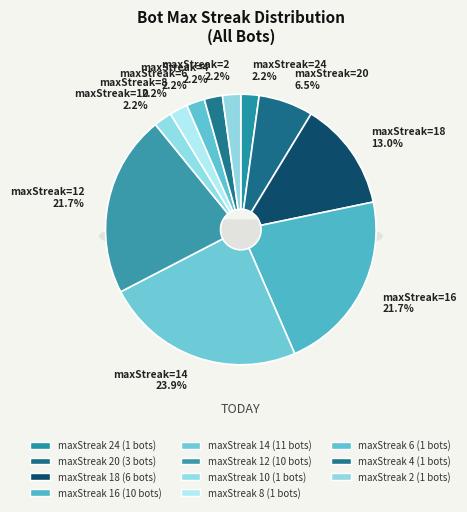

What is the change in value from 24 to 18?

+5